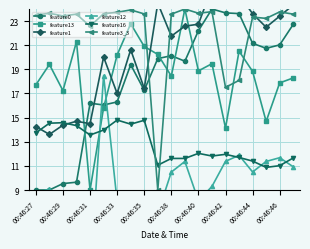

What value does the feature0 series have at 00:46:29?

9.5